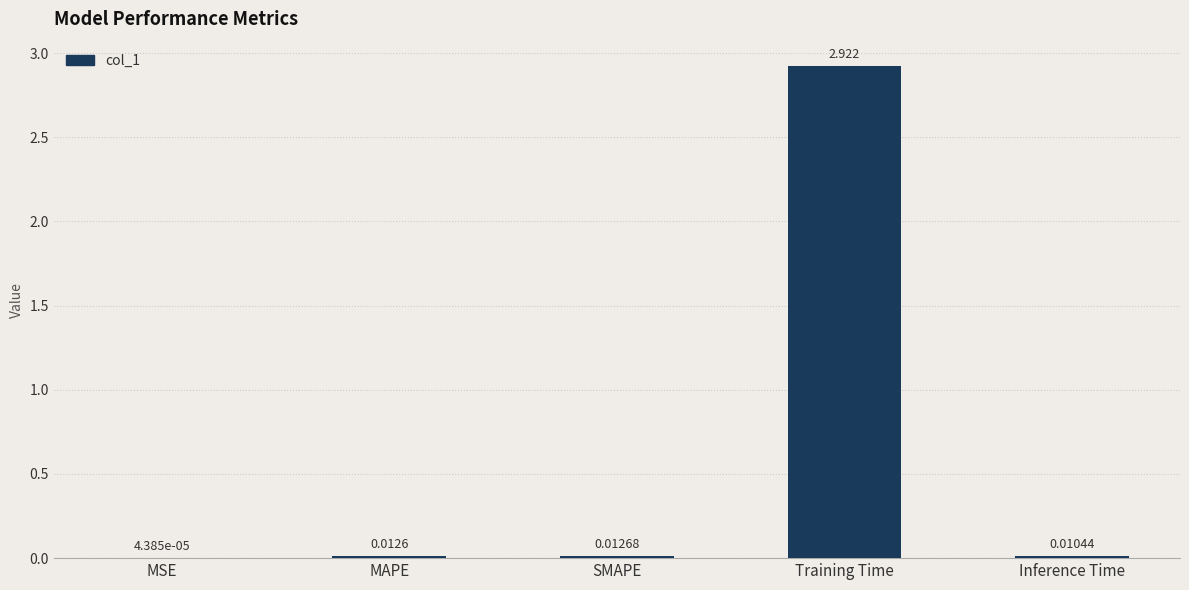

At which label is the value closest to 1?

SMAPE